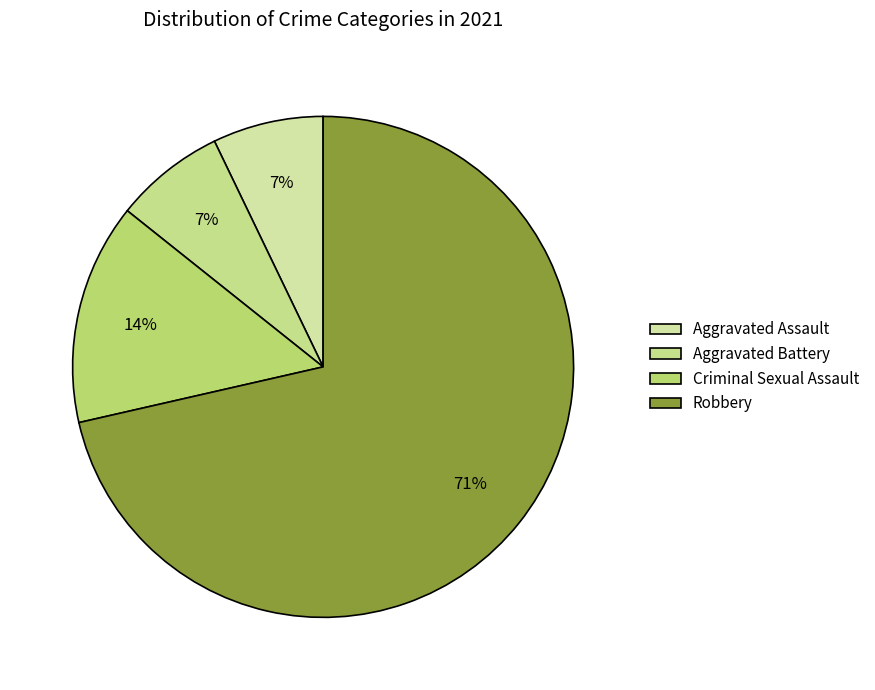

Is it true that Aggravated Battery is 18% of the pie?

False